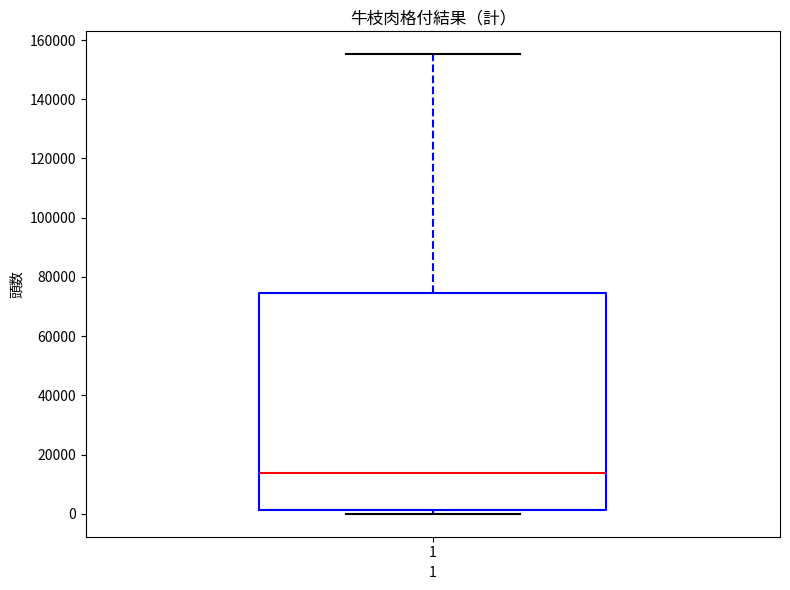

Read this box plot against the y-axis: the position of the median line, the range covered by the box, and the ends of both whiskers. The values are not printed on the chart, so give them approximately, as read against the axis.

median 14000, box 2000 to 74000, whiskers 0 to 156000